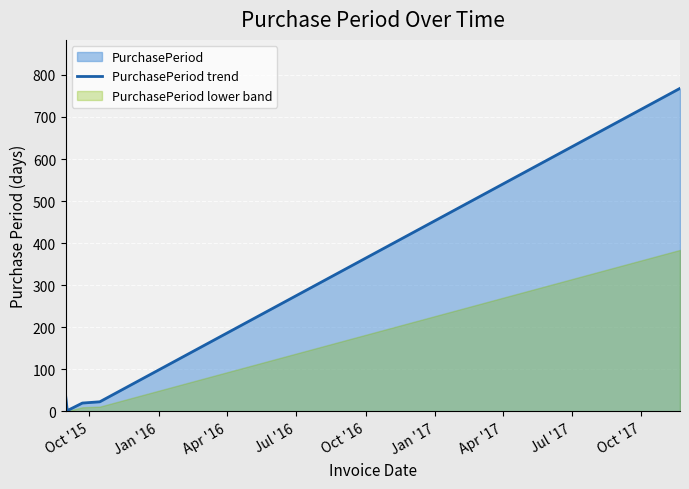

How many lines are shown in the chart?

1